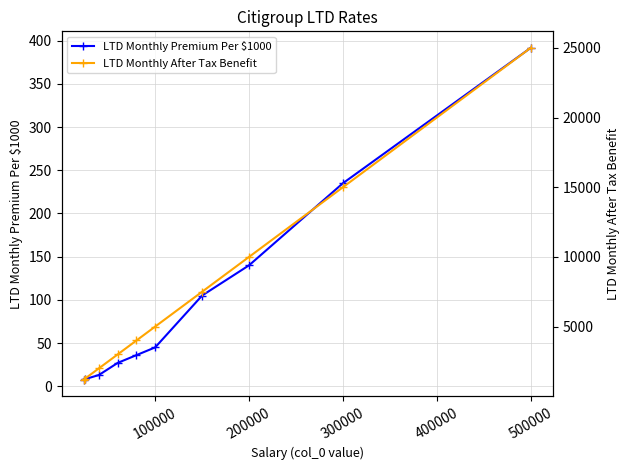

True or false: LTD Monthly After Tax Benefit and LTD Monthly Premium Per $1000 cross at least once.

False